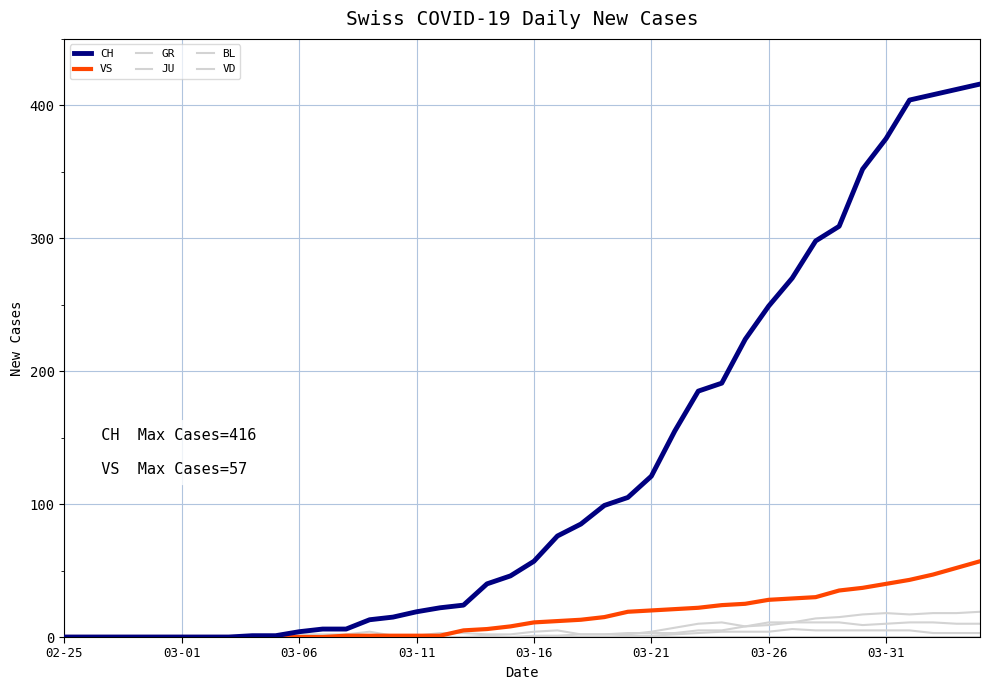

How many lines are shown in the chart?

6